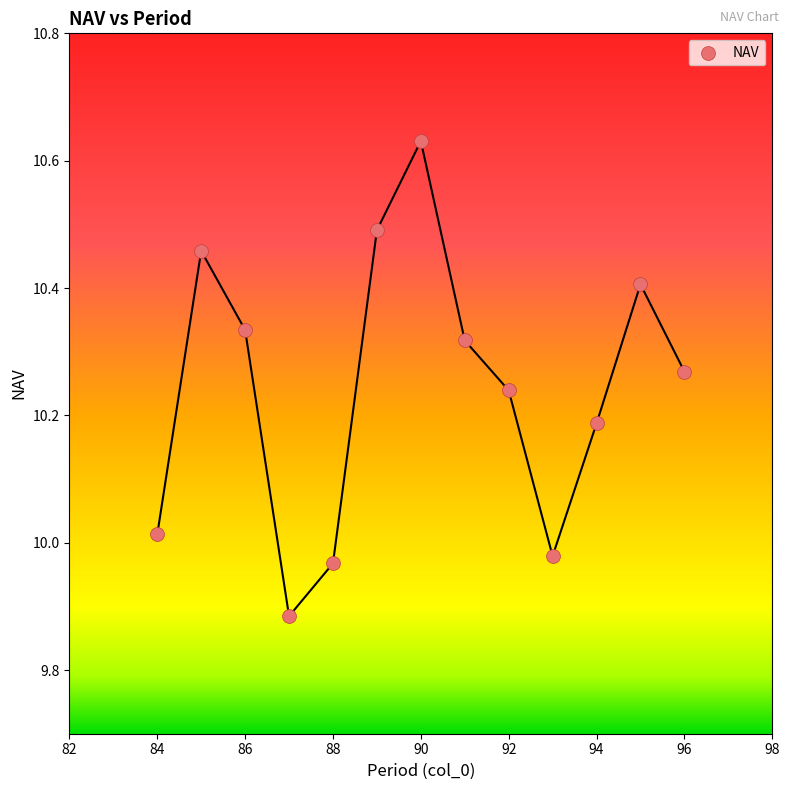

What is the range of Y values (max minus min)?

0.7